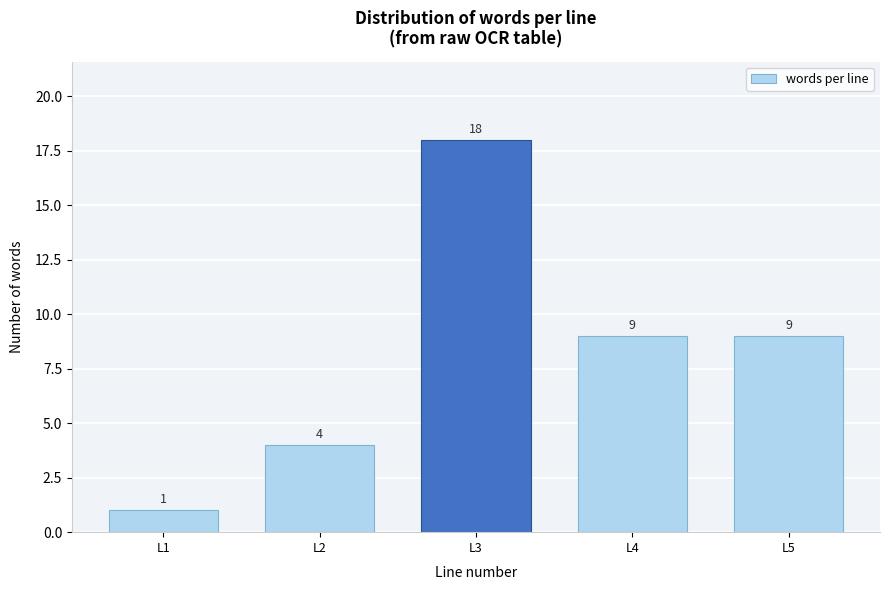

Reading left to right, what are all the values shown in this chart?

1	4	18	9	9